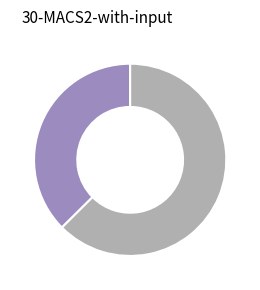

Does any single category account for the majority?

Yes